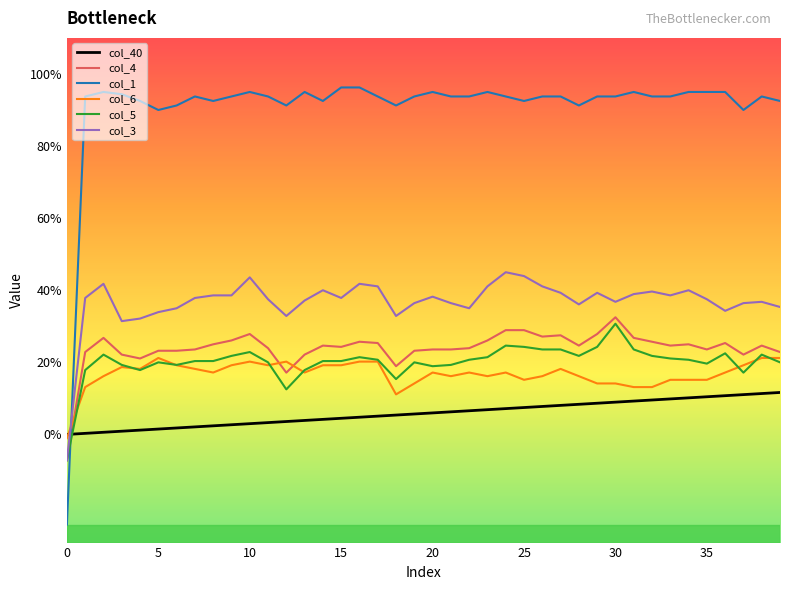

What is the minimum value shown in the chart?

-0.2